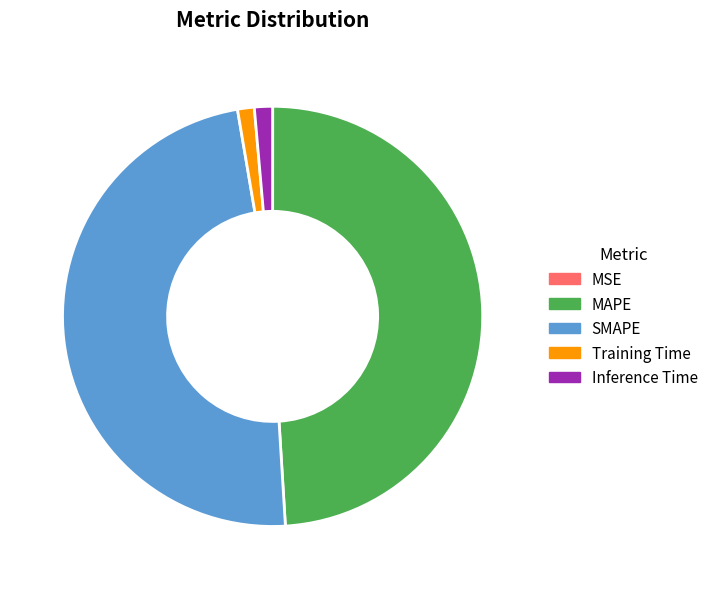

Which category has the biggest portion of the pie?

MAPE